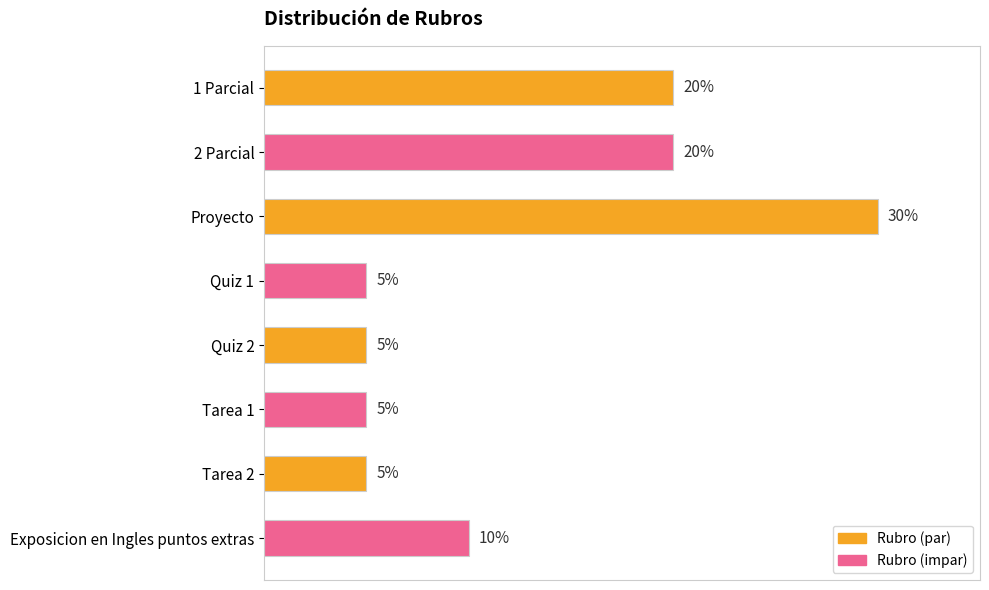

Are the bars horizontal?

Yes